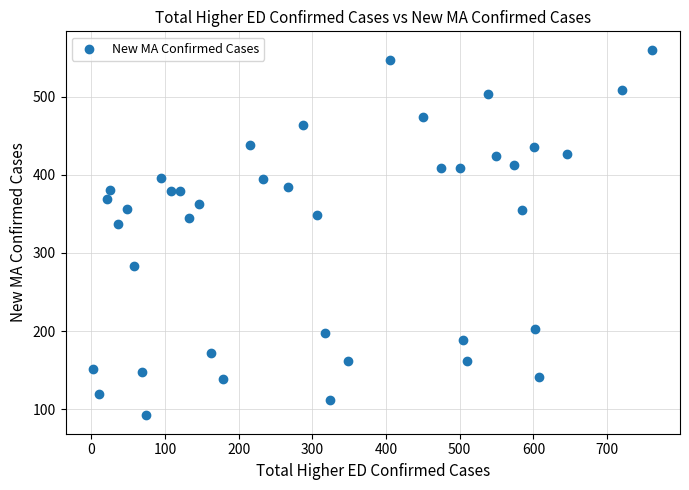

What is the range of Y values (max minus min)?

468